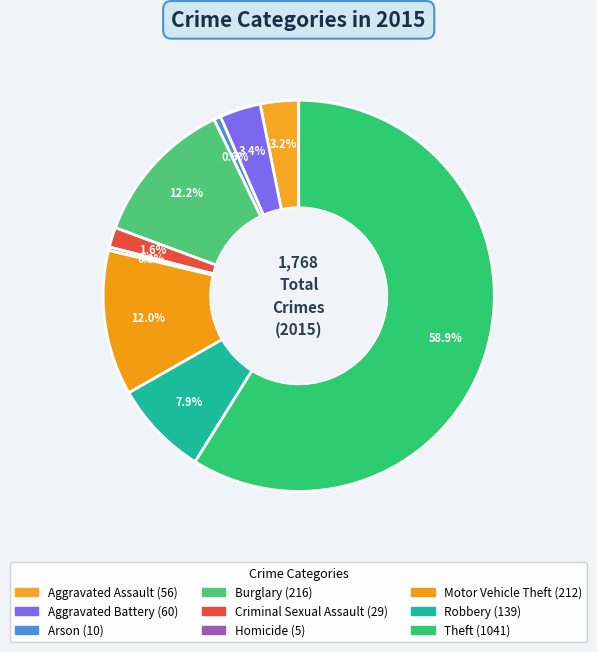

How many slices are in this pie chart?

9